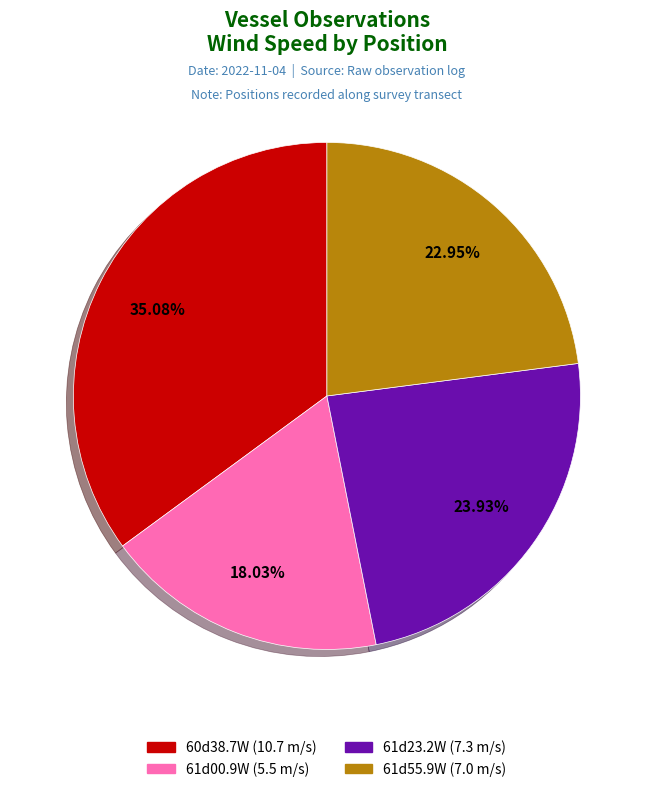

Is there a majority slice in this chart?

No